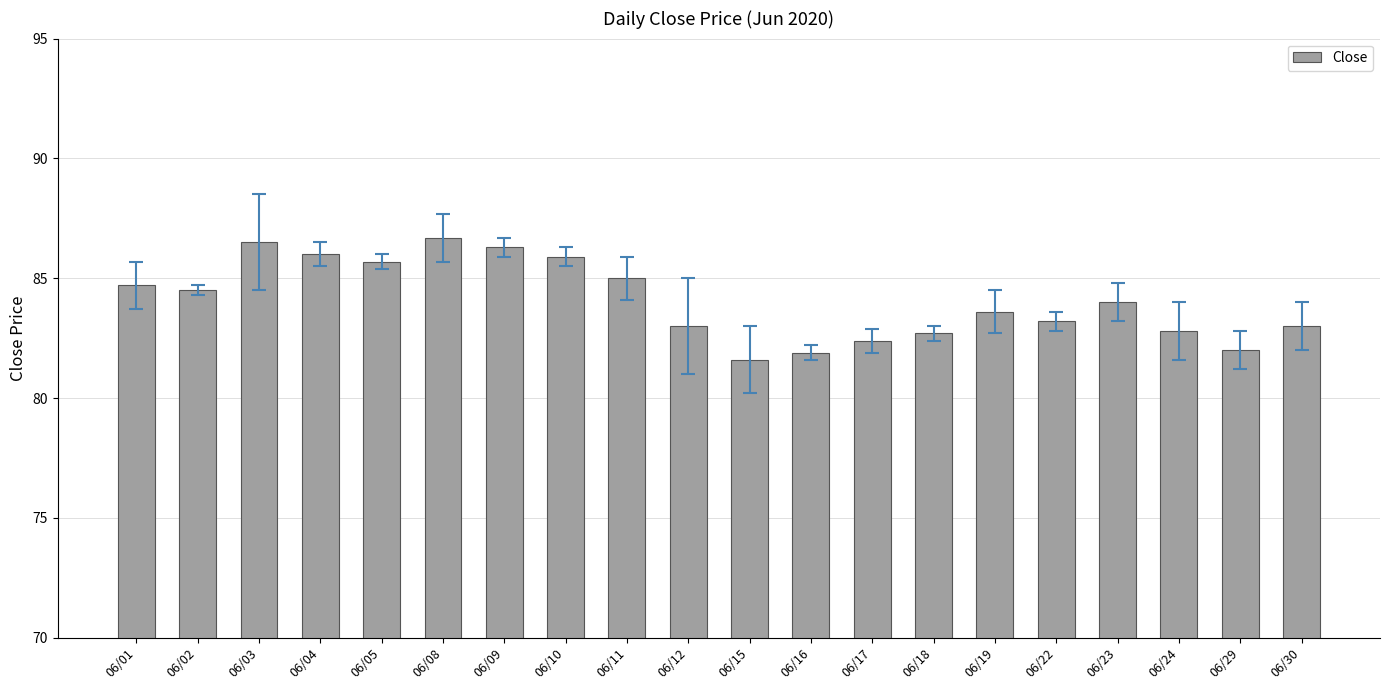

What is the value of the 7th bar from the left?

86.3